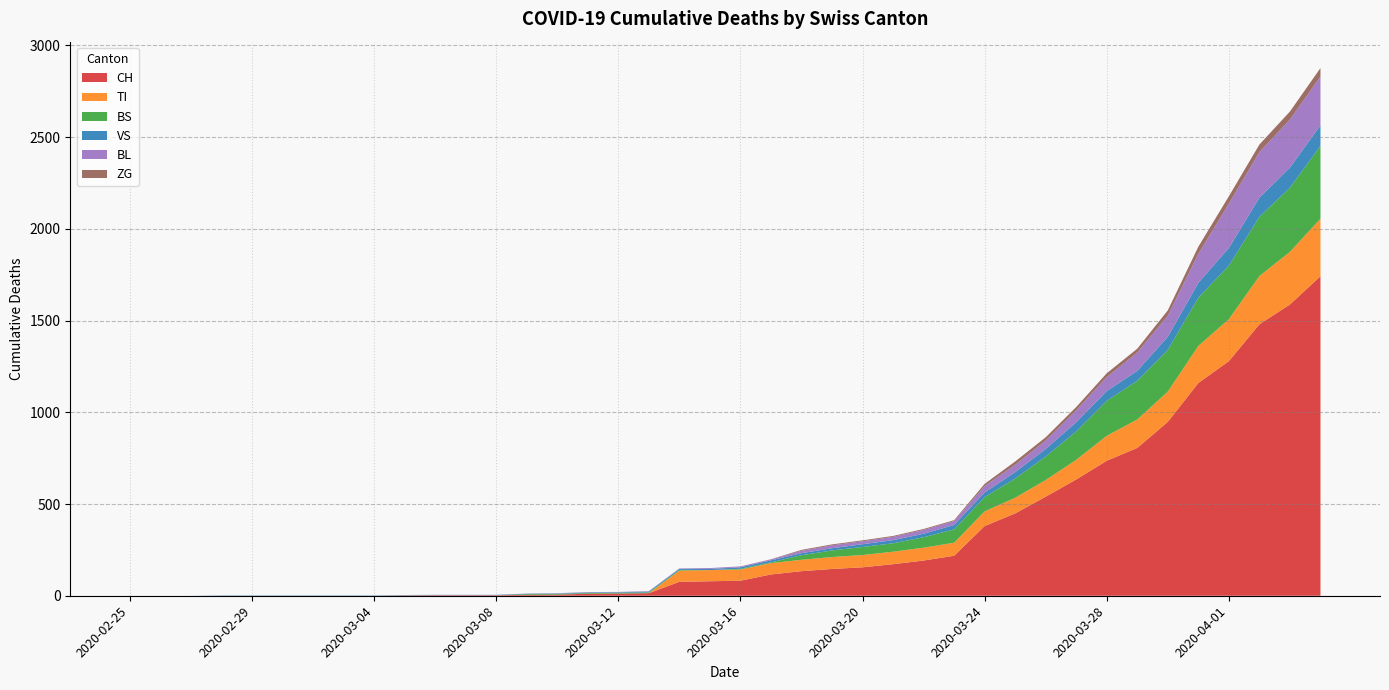

At which label does TI reach its peak?

2020-04-04